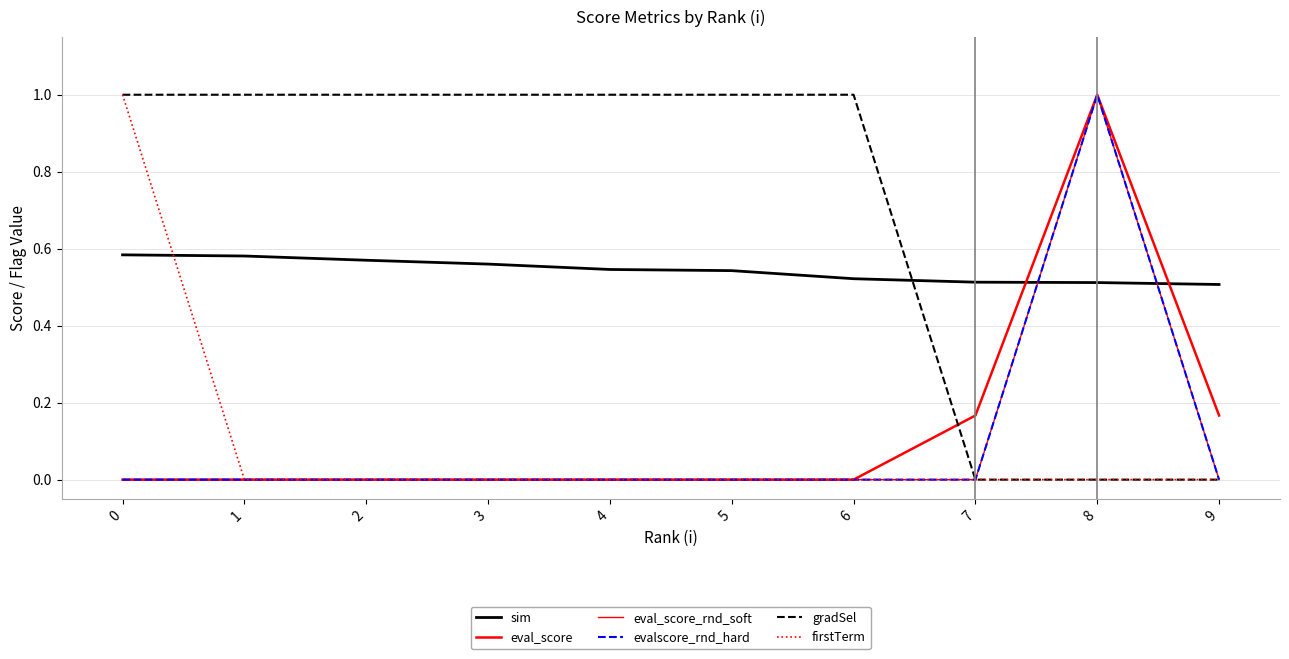

How many series are shown in this chart?

6